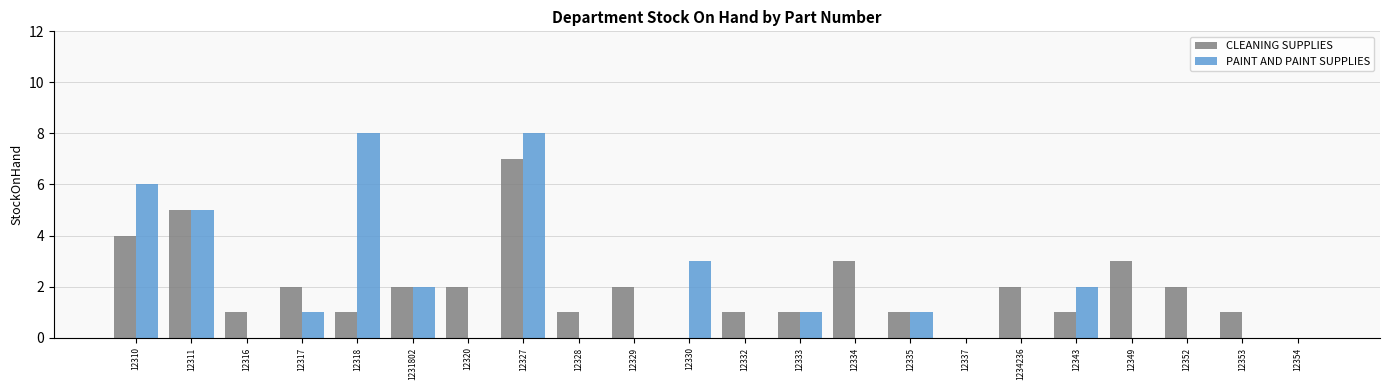

Which series has the largest total across all categories?

CLEANING SUPPLIES